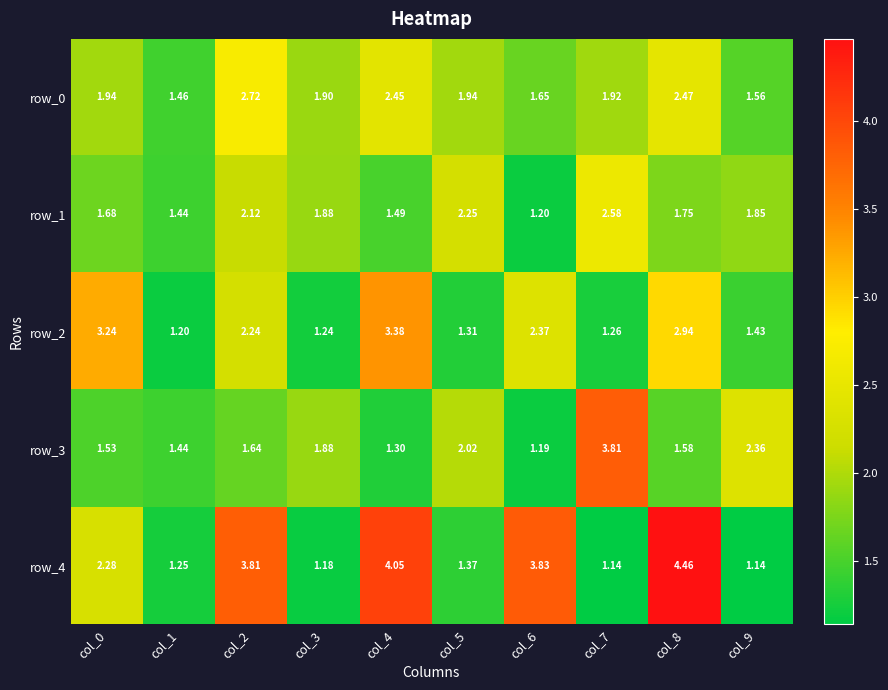

At which category is the sum across all series the highest?

col_8